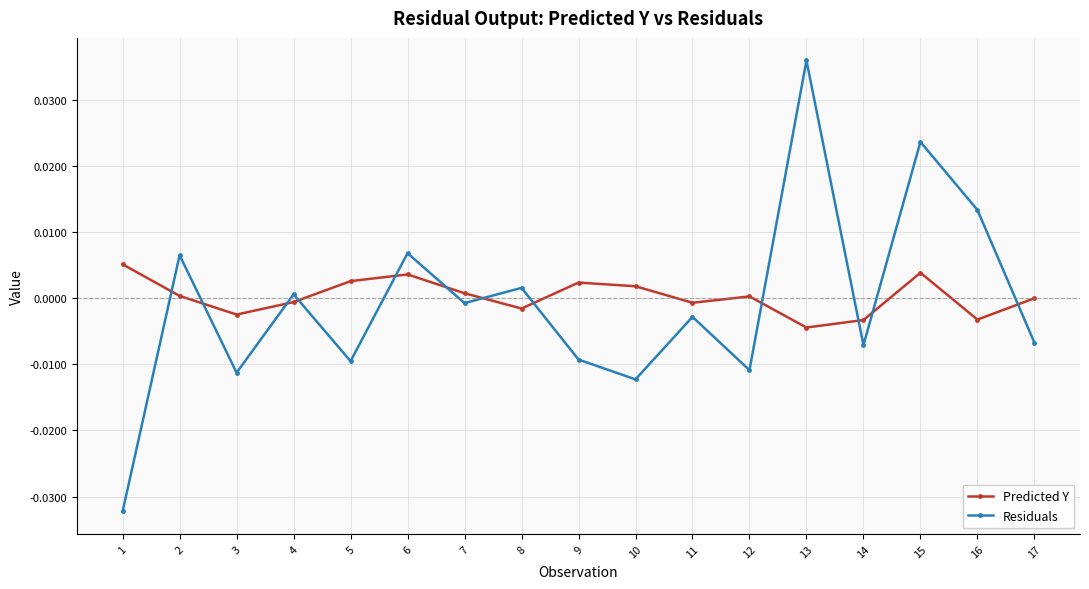

At which category is the sum across all series the highest?

13